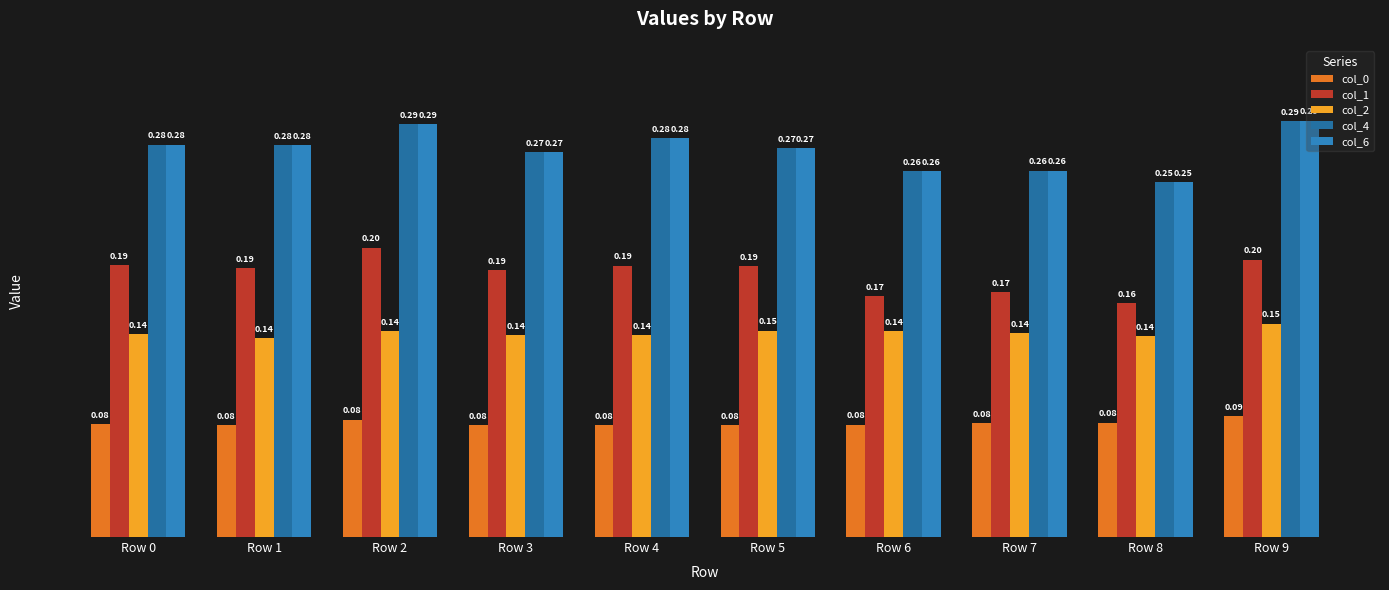

At how many categories does at least one series exceed 0?

10